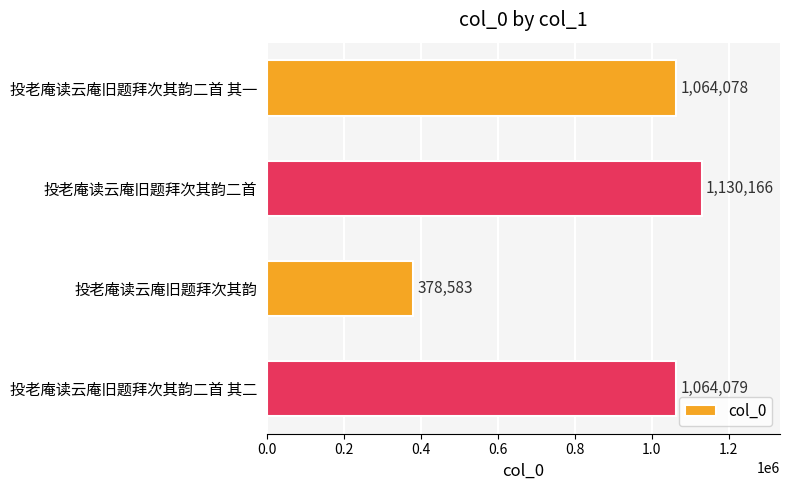

List the labels in order of value, smallest first.

投老庵读云庵旧题拜次其韵, 投老庵读云庵旧题拜次其韵二首 其一, 投老庵读云庵旧题拜次其韵二首 其二, 投老庵读云庵旧题拜次其韵二首